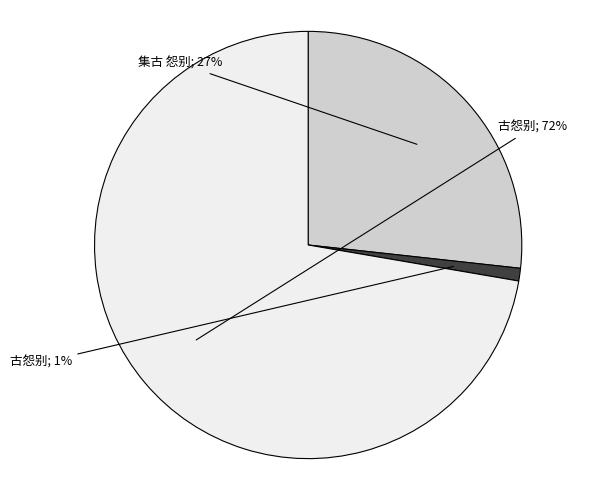

Is there a majority slice in this chart?

Yes